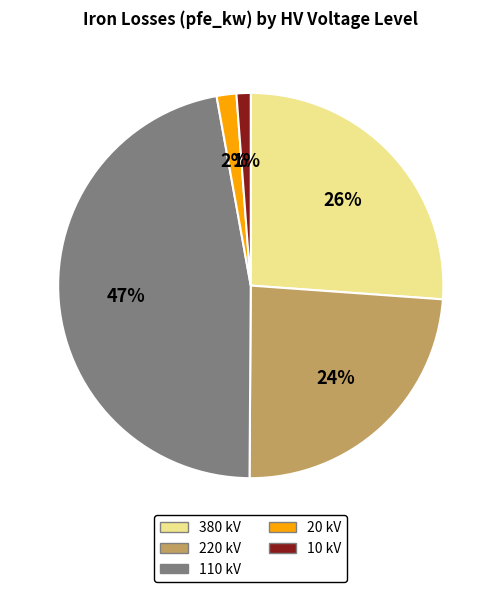

To the nearest percent, what is the average slice percentage?

20%